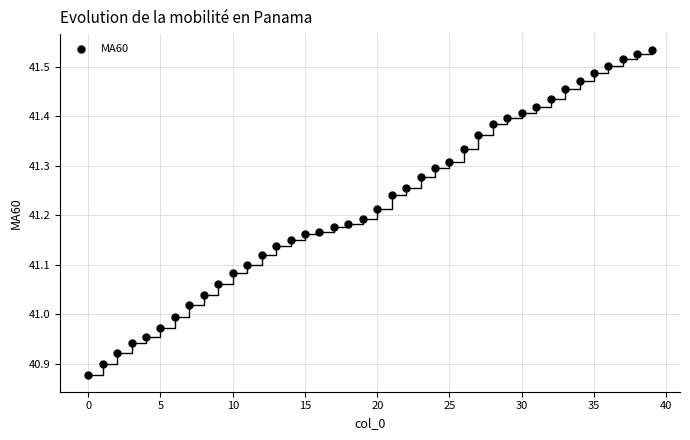

What is the range of Y values (max minus min)?

0.7